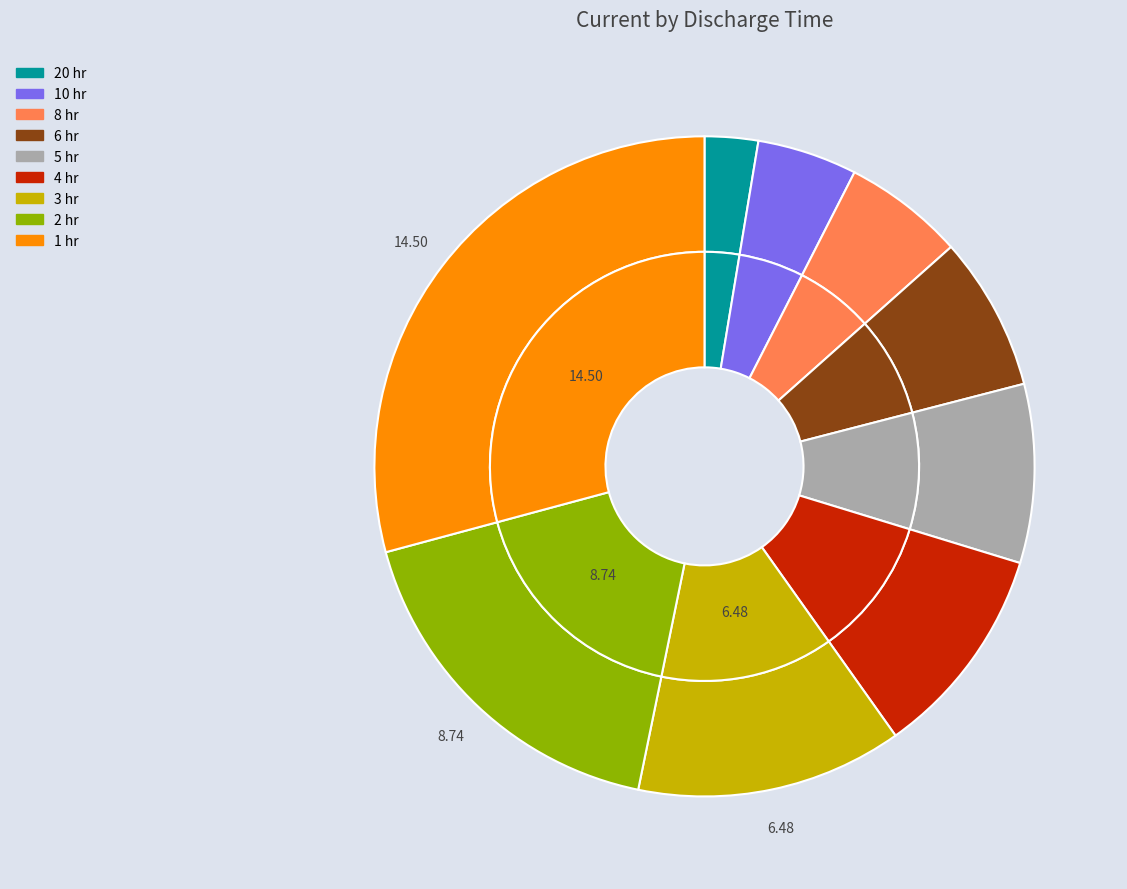

Does 6 account for over 50% of the chart?

No